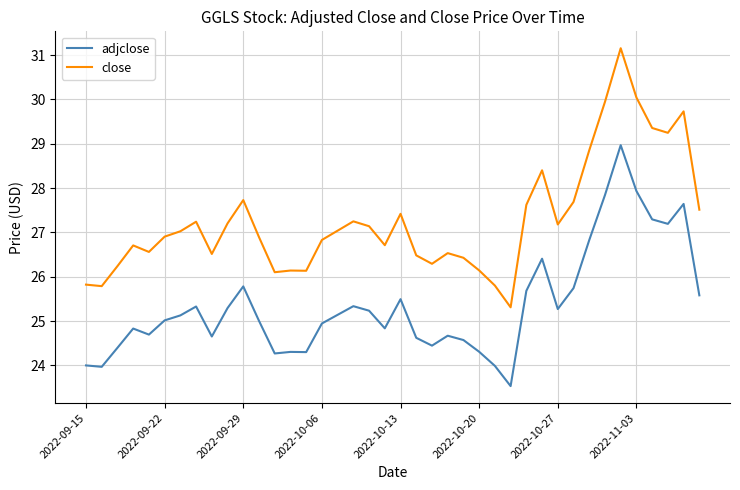

Which series has the largest range (max minus min)?

close